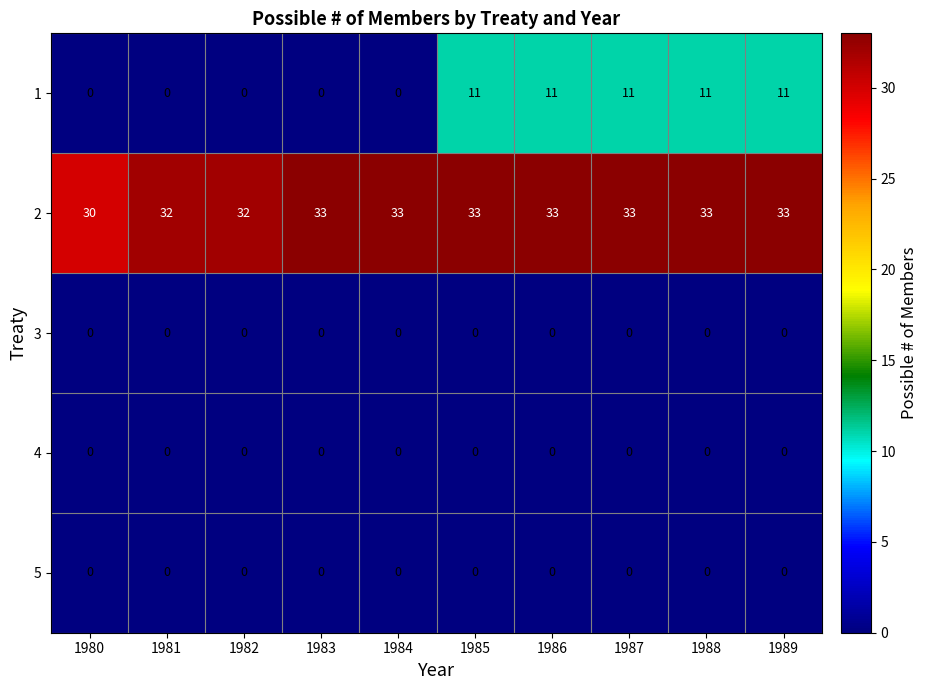

What is the average value of the 1 series?

6